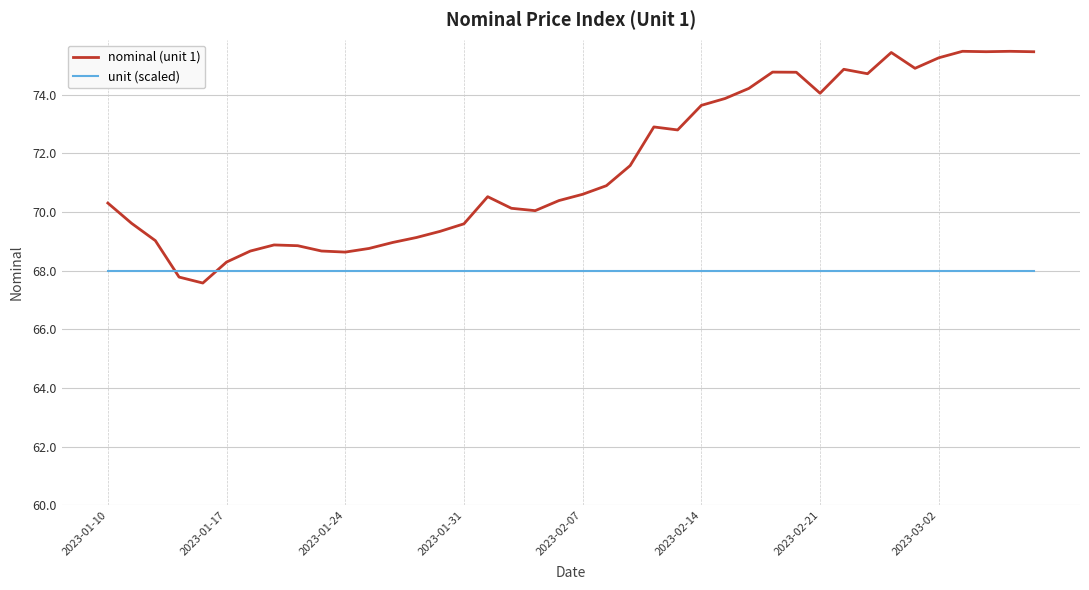

Which series has the largest total across all categories?

nominal (unit 1)